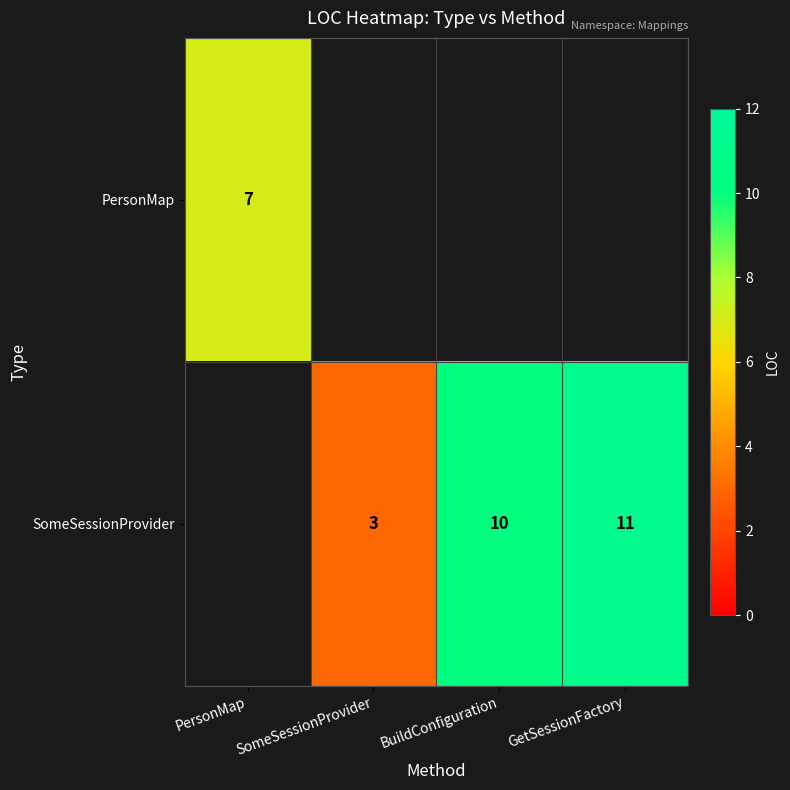

What is the difference between the SomeSessionProvider values at GetSessionFactory and SomeSessionProvider?

8